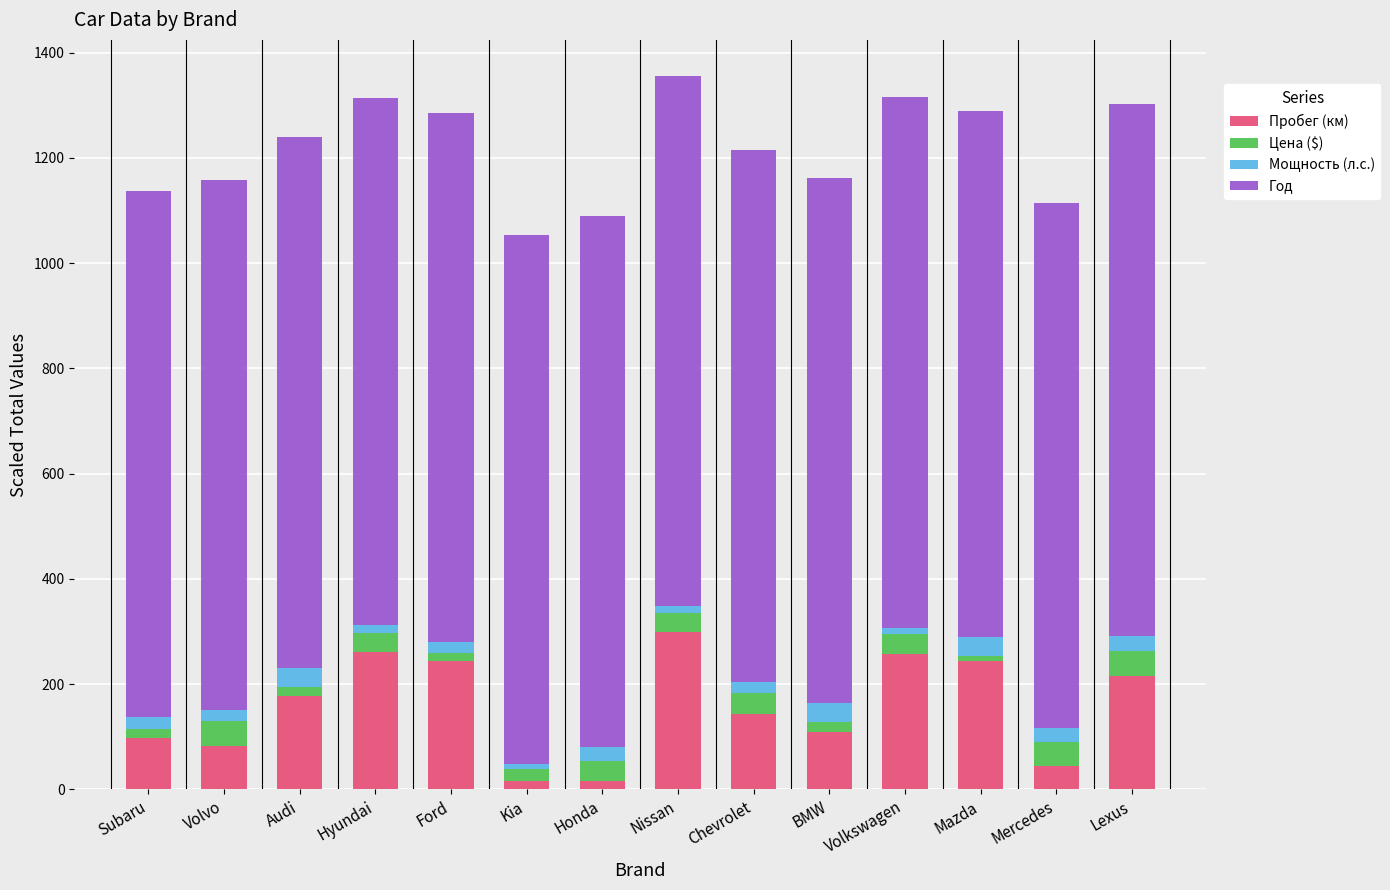

What is the approximate value of Пробег (км) at Lexus?

215.9